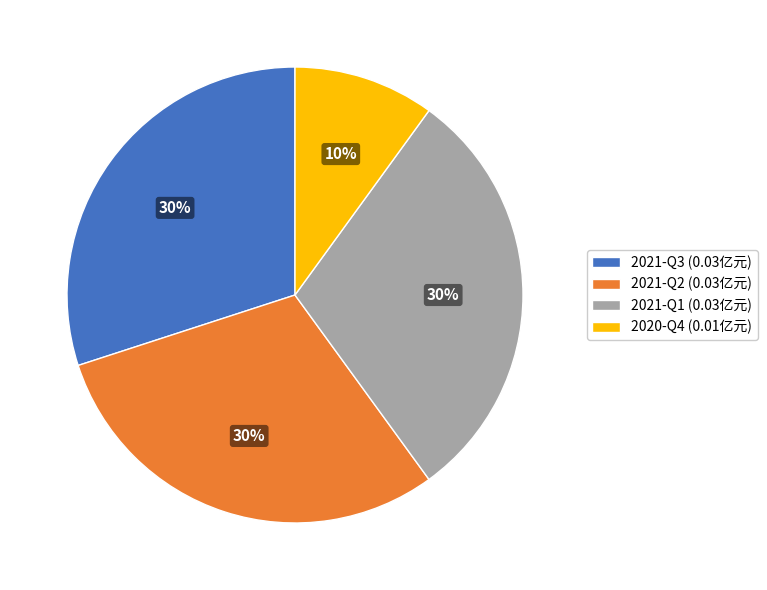

Which has a higher value, 2020-Q4 or 2021-Q1?

2021-Q1